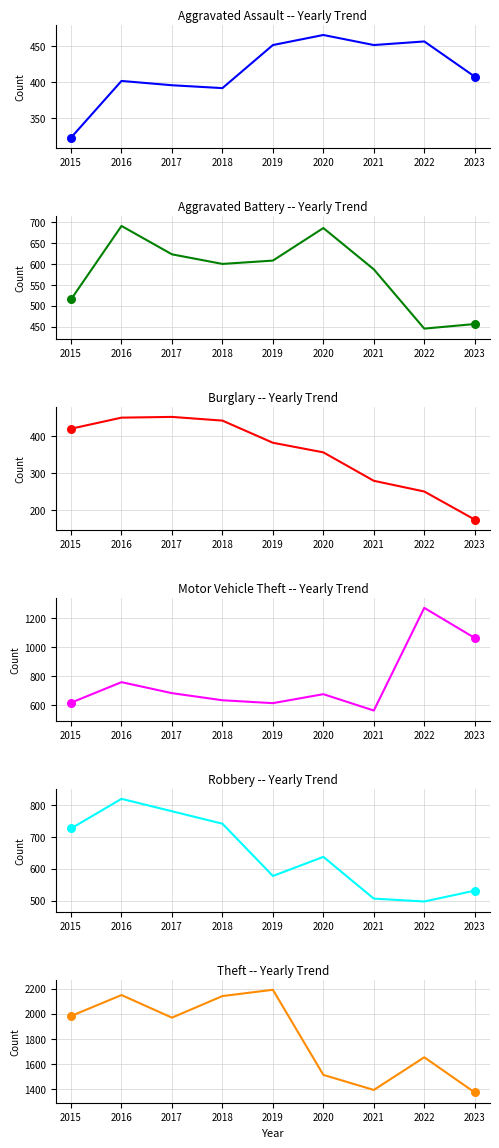

Which series reaches the minimum Y coordinate?

Burglary